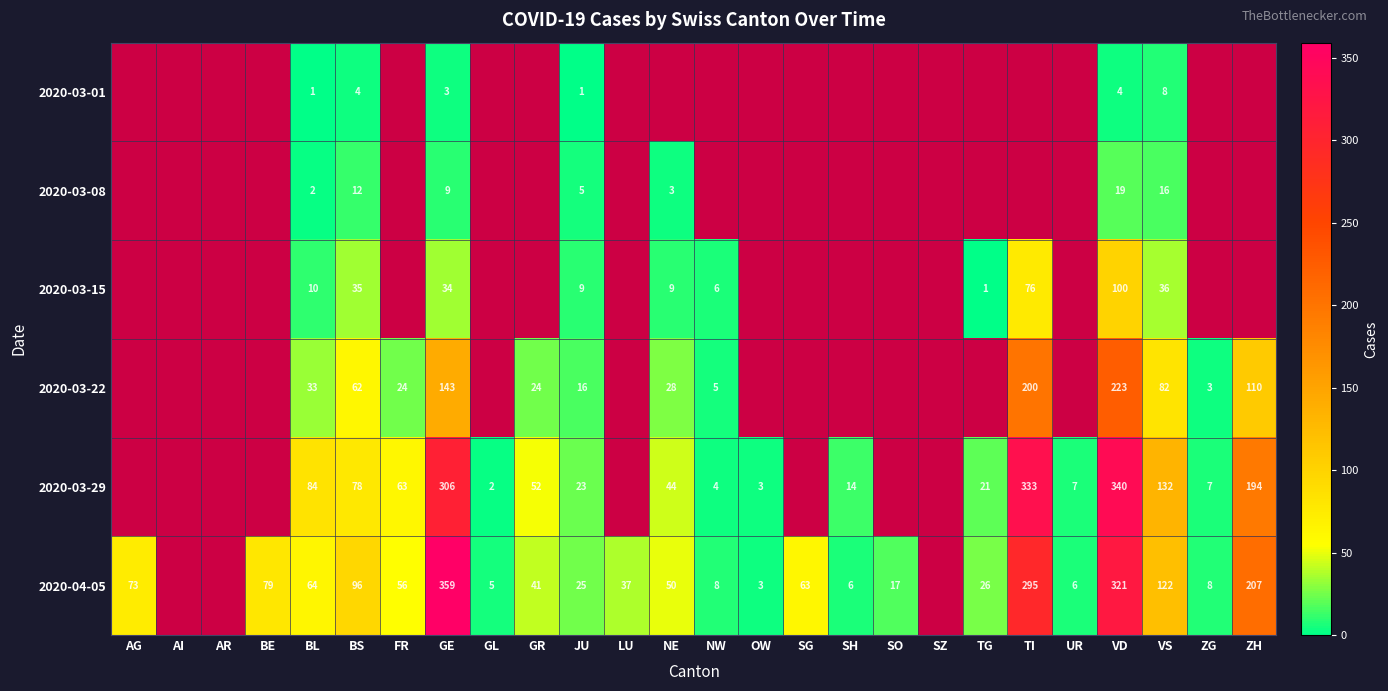

What is the difference between the highest and lowest values at VS?

124